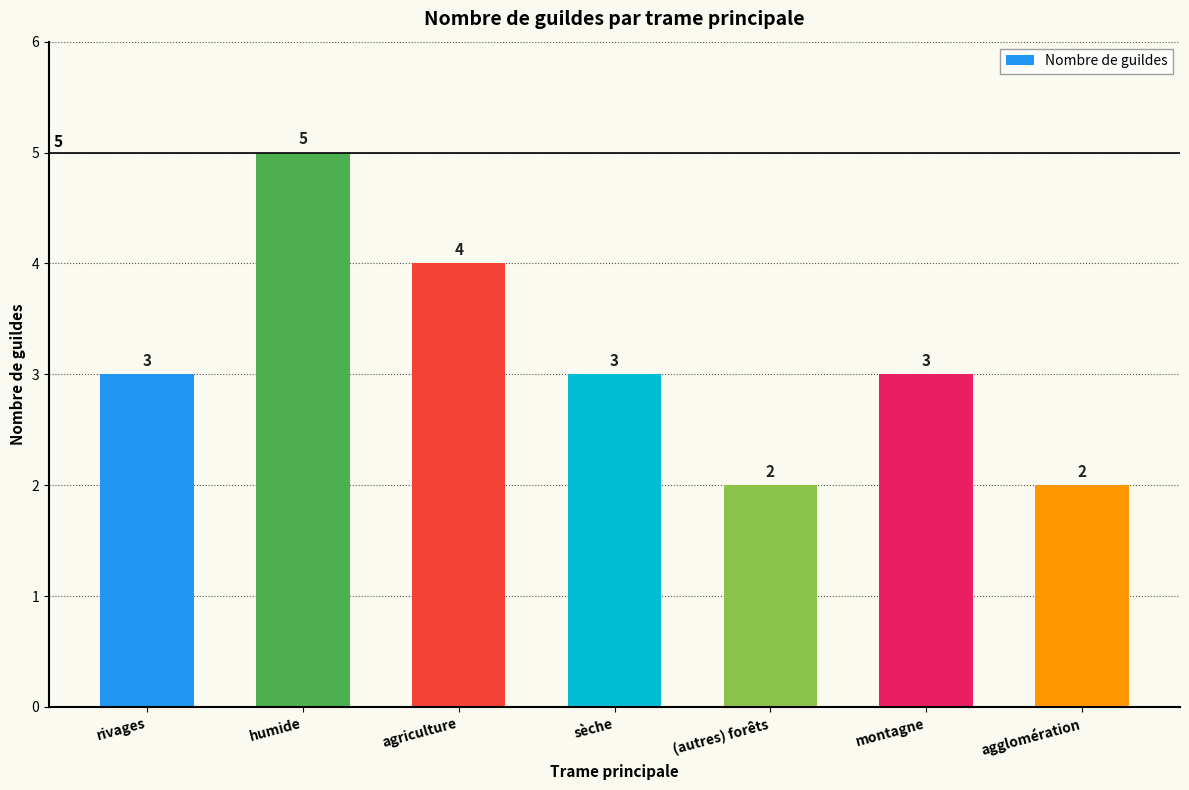

Count the values in the range 2 to 4.

6